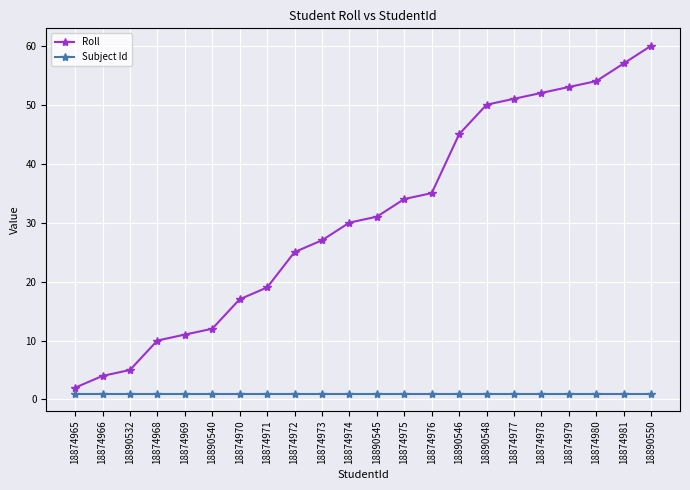

Which series has the largest range (max minus min)?

Roll